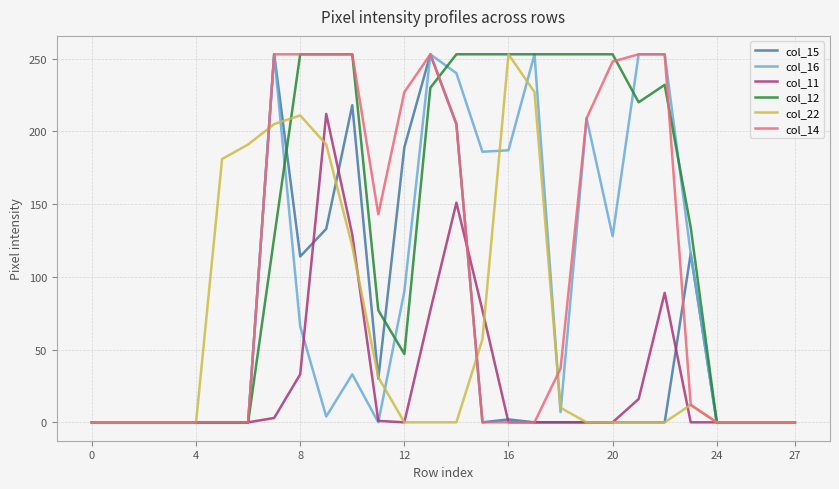

Which series has the largest total across all categories?

col_12